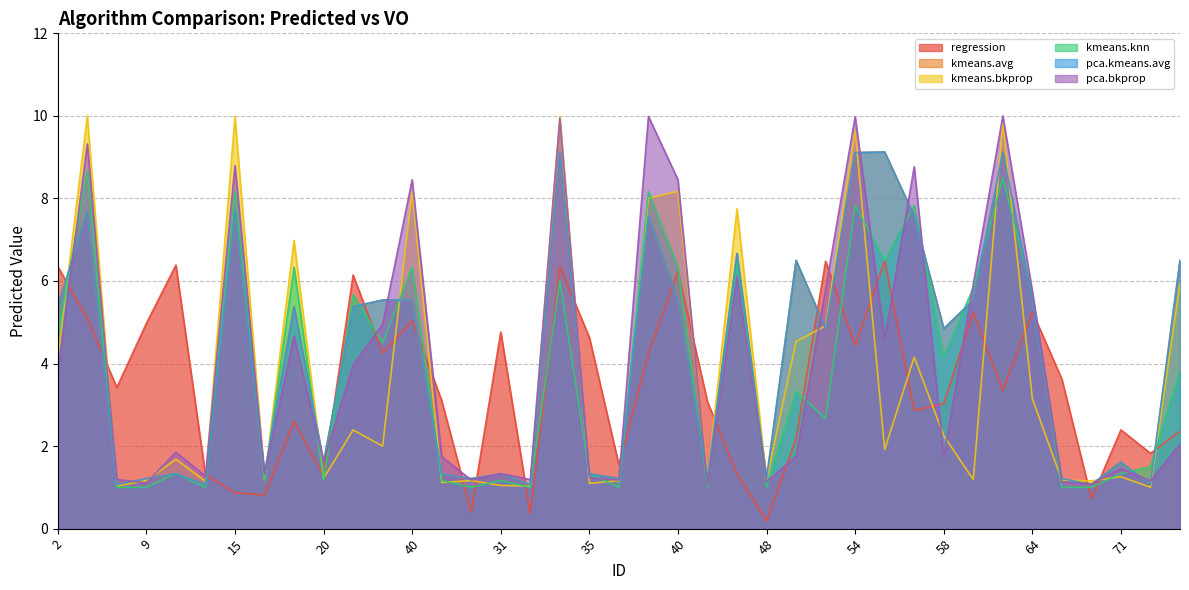

At which category does the chart reach its peak across all series?

6